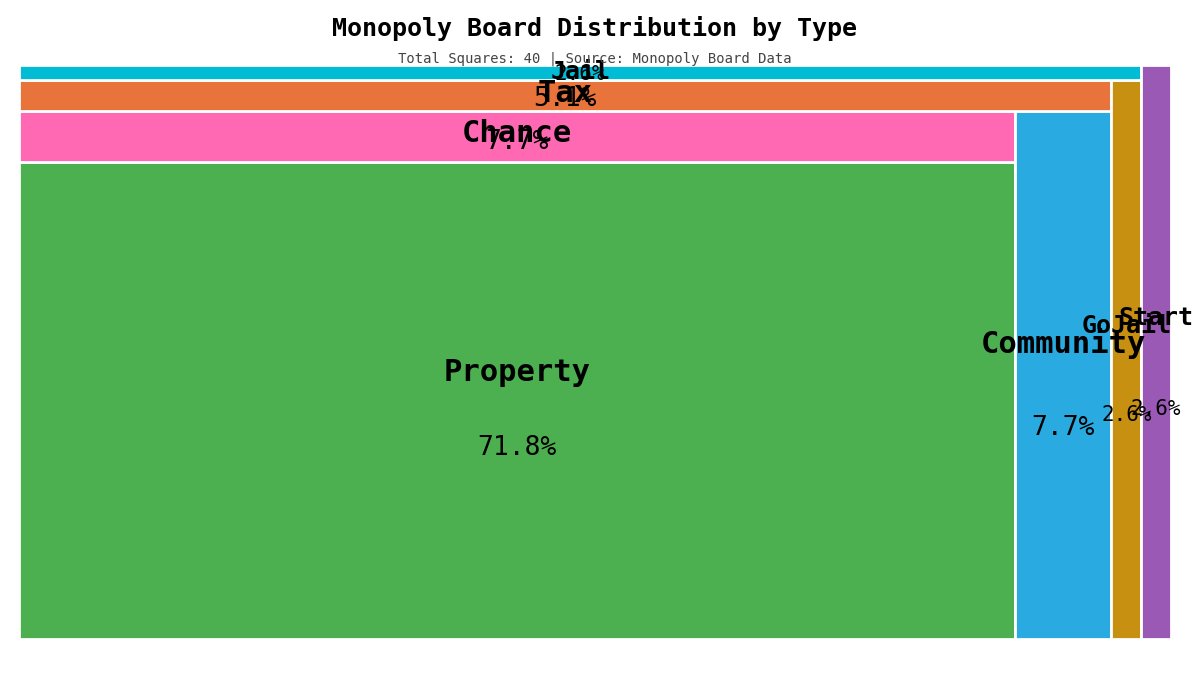

Rank the categories by value from lowest to highest.

Start, Jail, GoJail, Tax, Community, Chance, Property